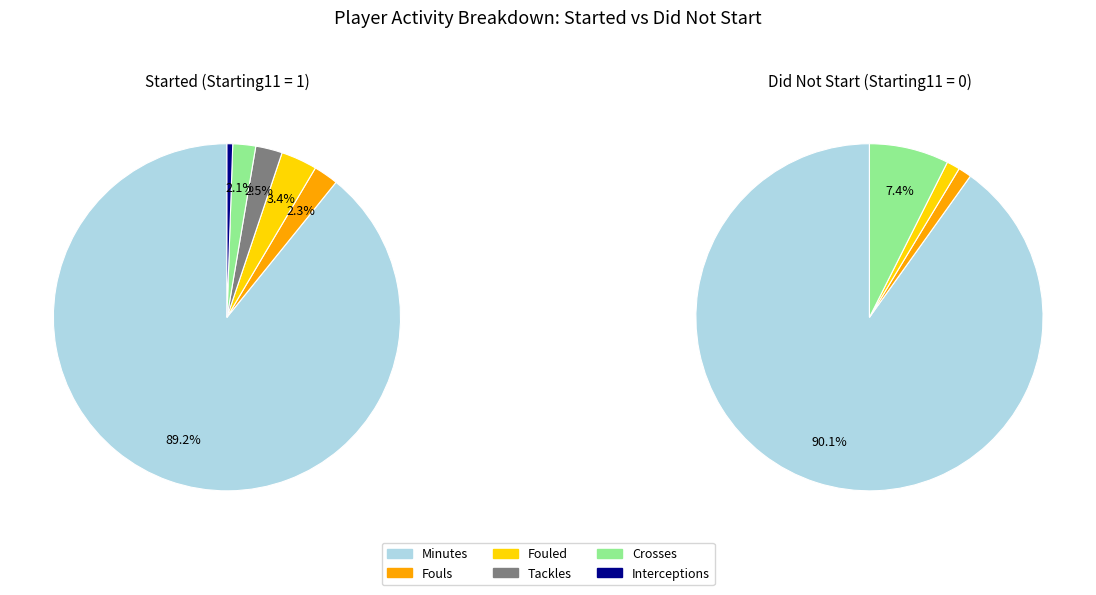

Is 1 the majority of the pie?

No